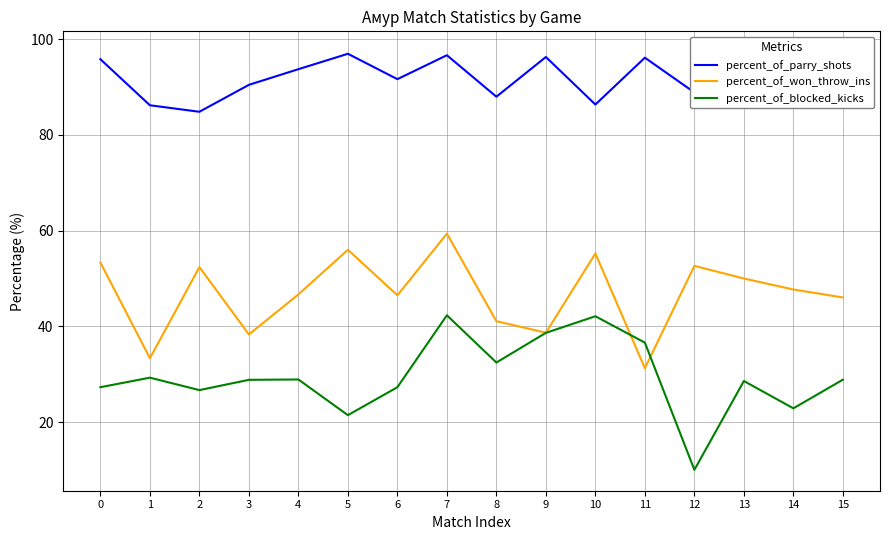

Is it true that percent_of_blocked_kicks equals 11.6 at 1?

False